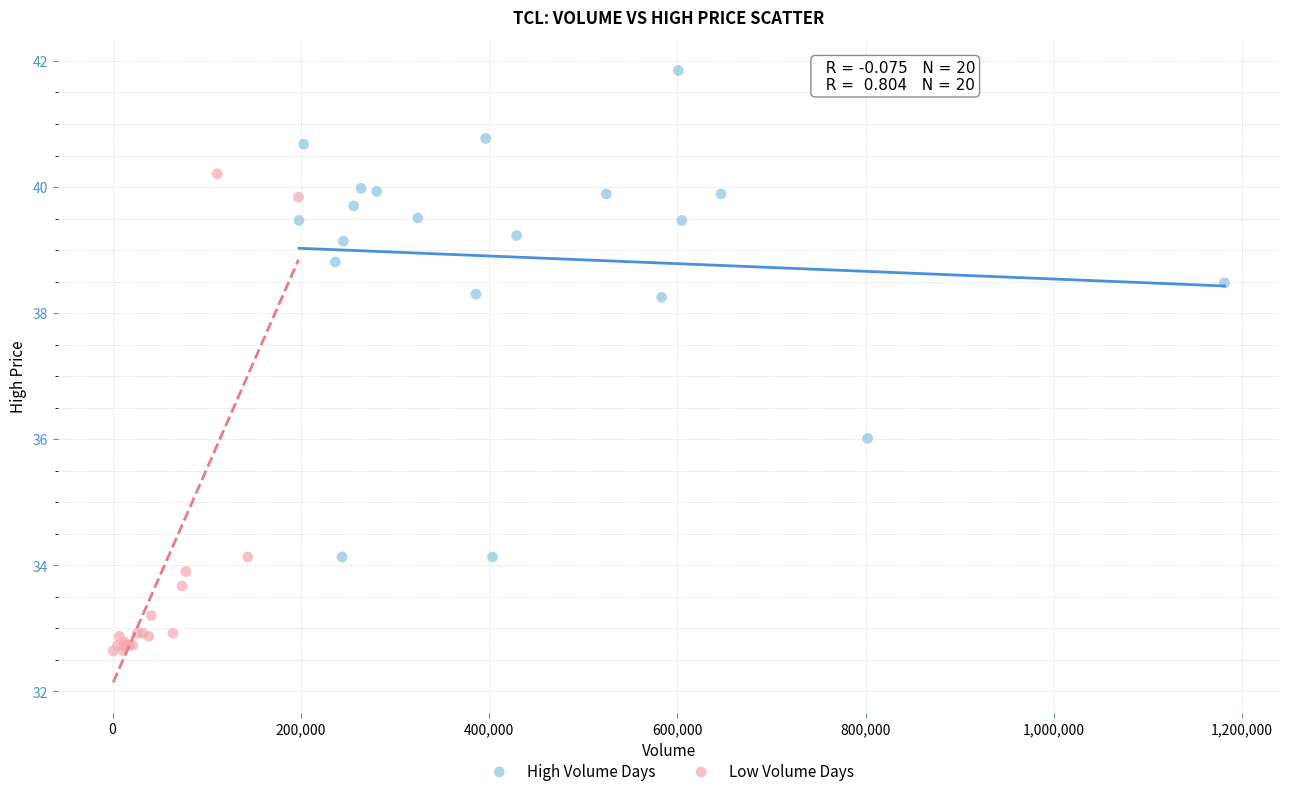

What are all the series names shown in the legend?

High Volume Days, Low Volume Days